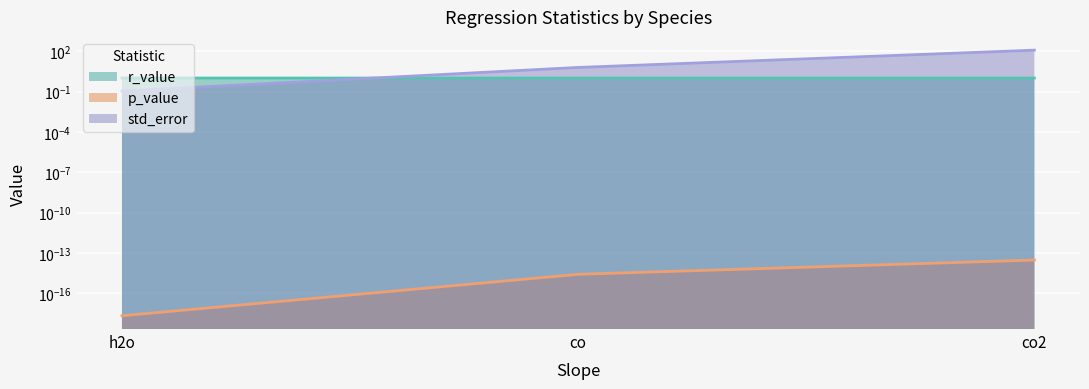

How many categories are shown in the chart?

3